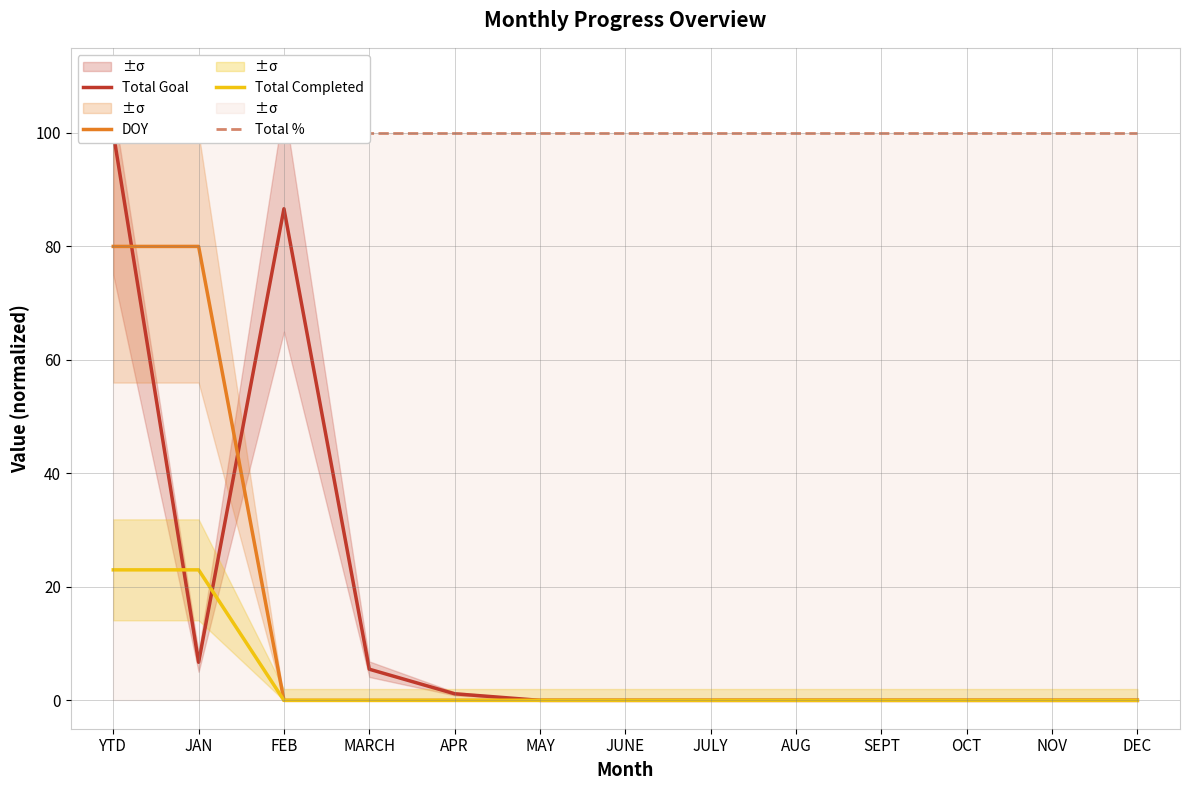

At how many categories does at least one series exceed 55?

13